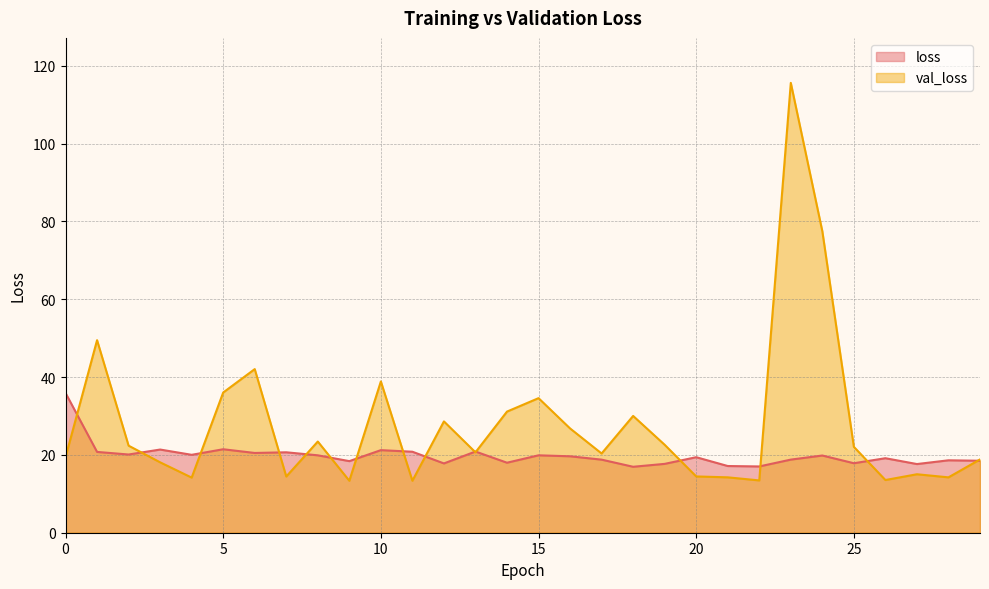

How many values in the loss series are below 19?

13